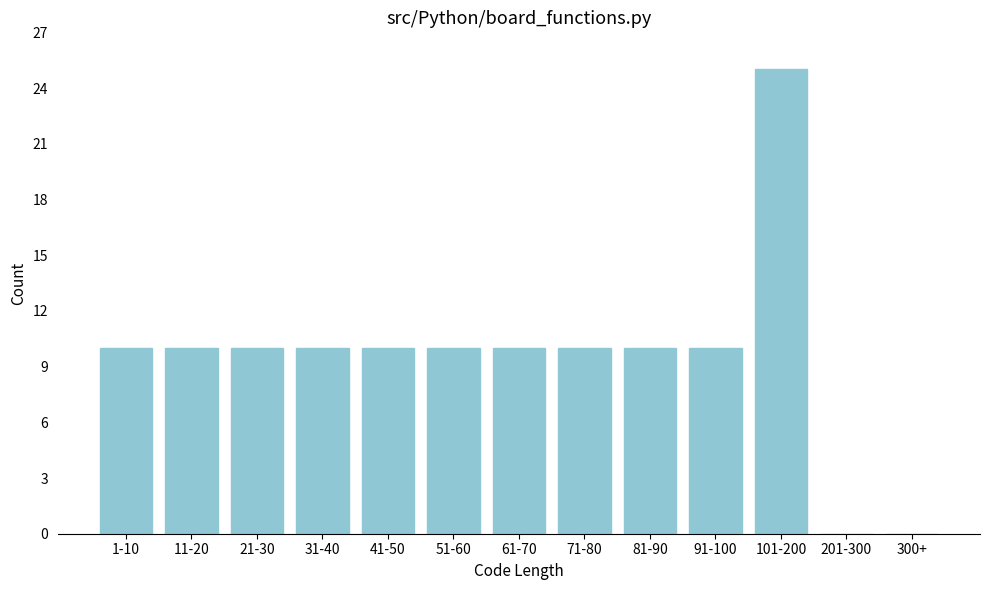

Reading left to right, transcribe all the data shown in this chart.

1-10=10	11-20=10	21-30=10	31-40=10	41-50=10	51-60=10	61-70=10	71-80=10	81-90=10	91-100=10	101-200=25	201-300=0	300+=0